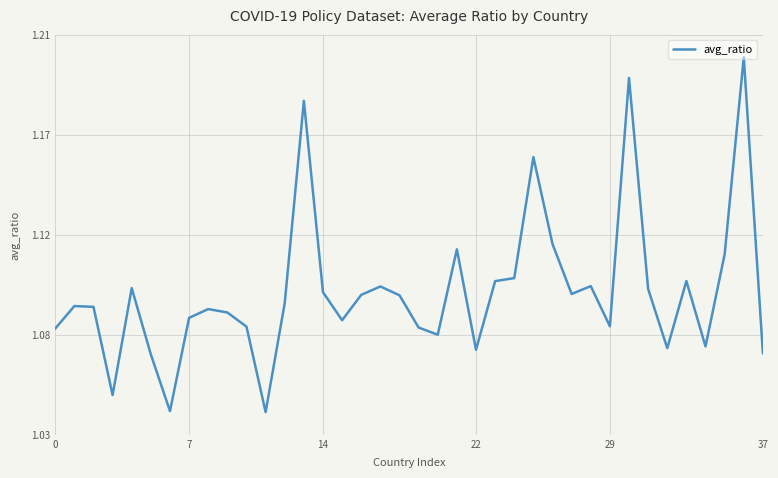

Which label corresponds to the smallest value in the chart?

11